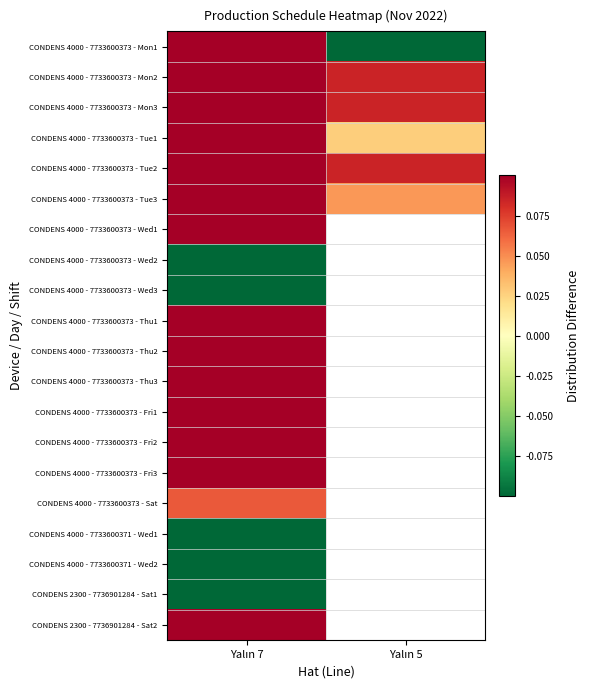

Is it true that CONDENS 4000 - 7733600373 - Sat equals 0.1 at Yalın 7?

True